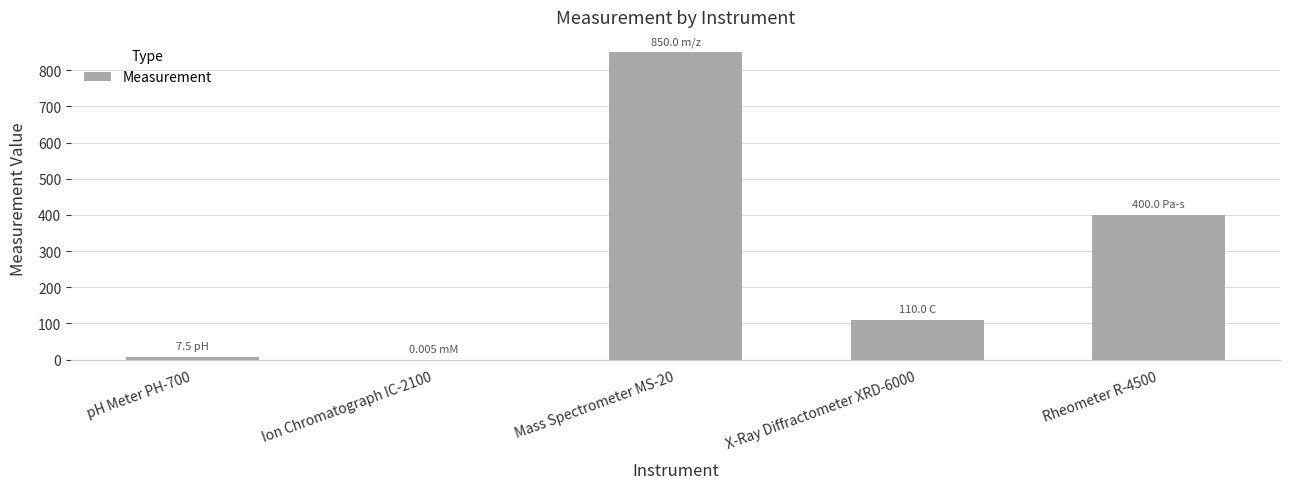

Read the value at pH Meter PH-700.

7.5